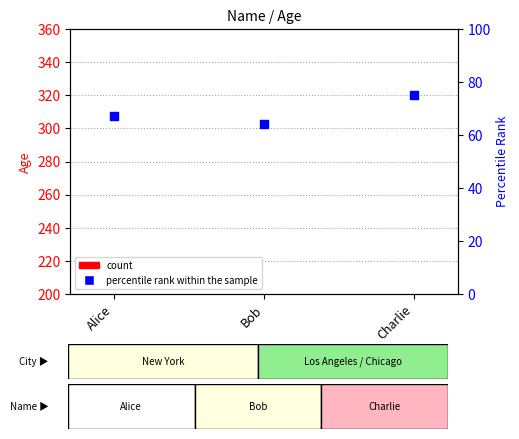

Which series reaches the maximum Y coordinate?

percentile rank within the sample